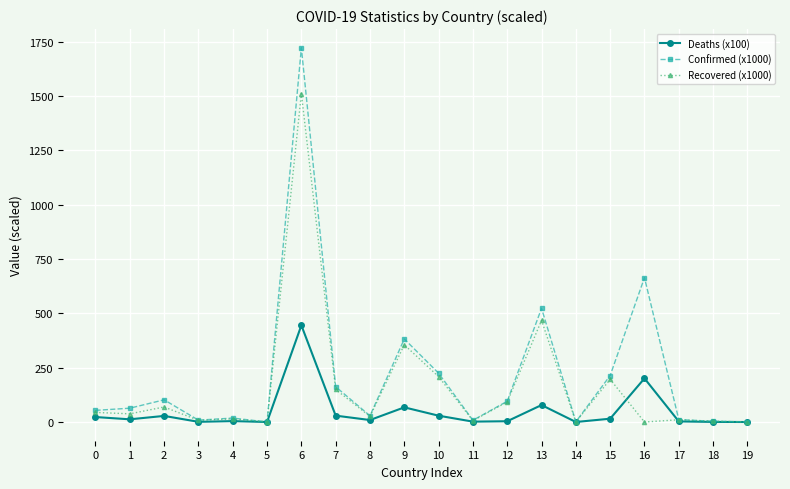

Is the value of Confirmed (x1000) at 0 greater than the value of Recovered (x1000) at 12?

No